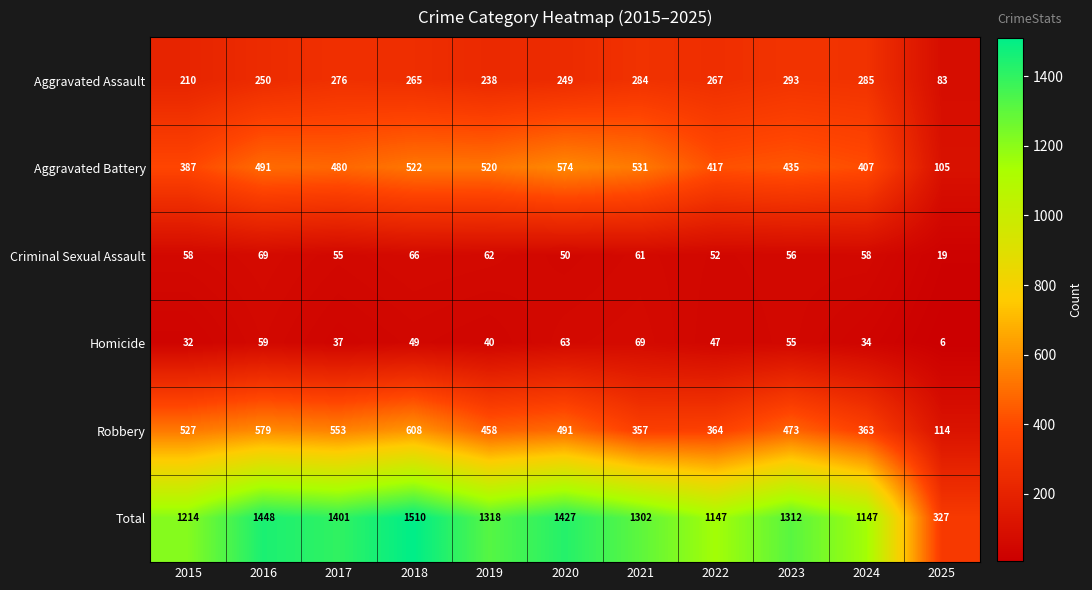

Which series has the largest range (max minus min)?

Total